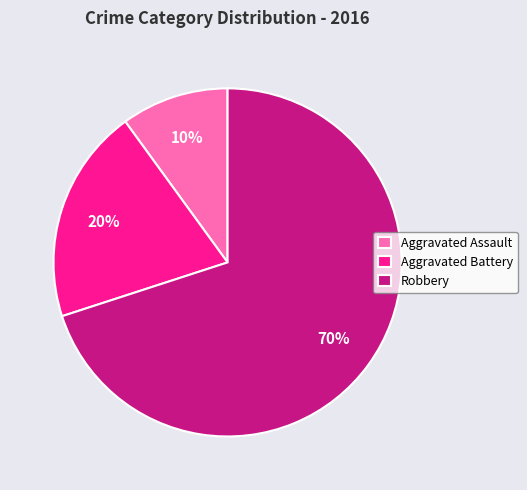

To the nearest percent, what is the difference between the Aggravated Battery and Aggravated Assault slice percentages?

10%